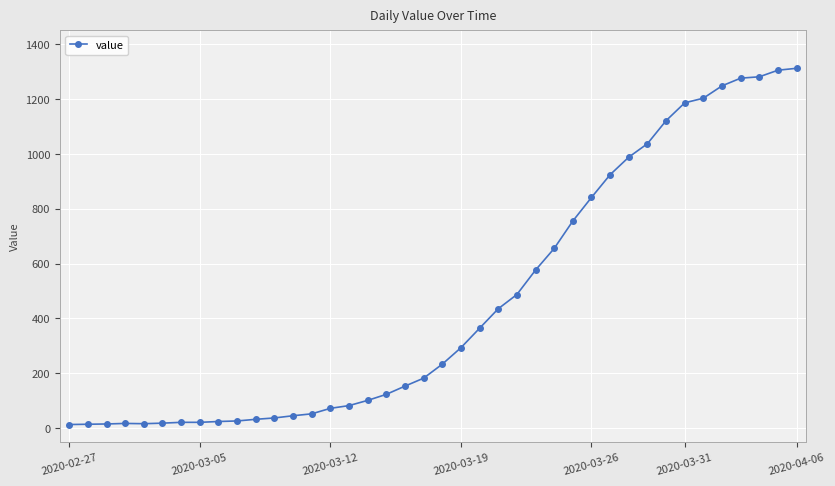

What is the value of the 18th point from the left?

123